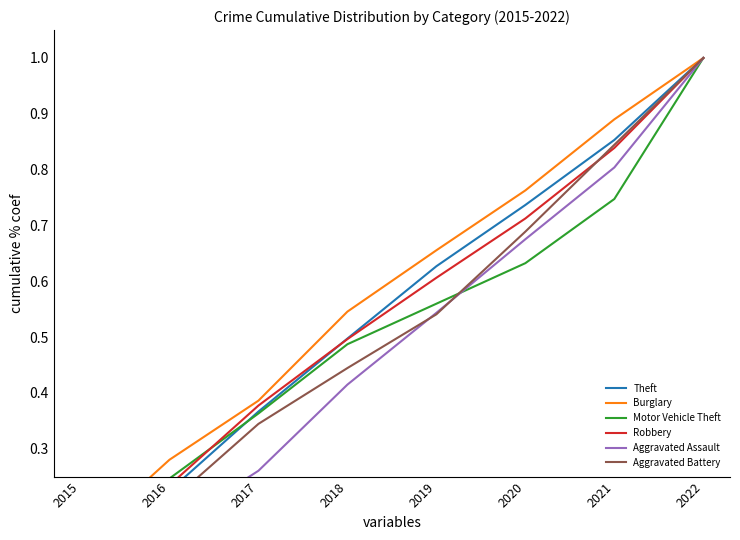

At which category is the sum across all series the highest?

2022